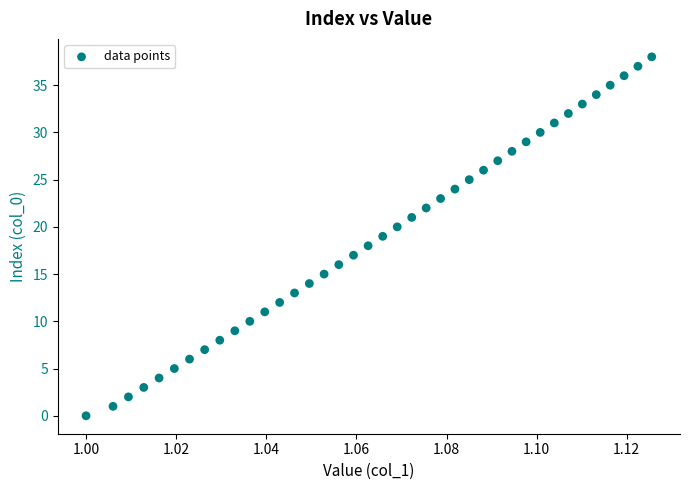

What is the range of Y values (max minus min)?

38